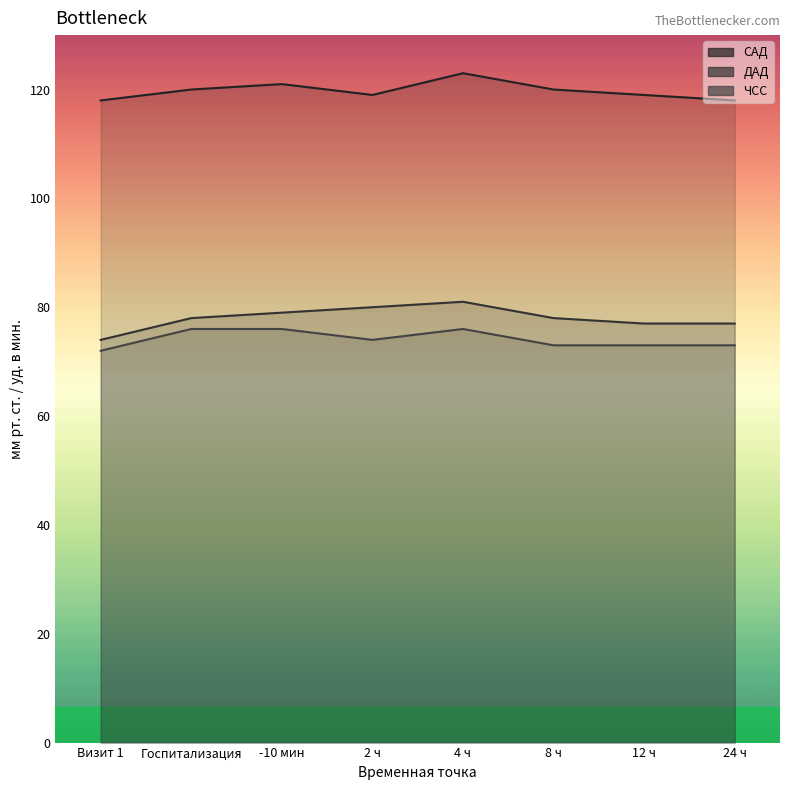

True or false: САД and ДАД cross at least once.

False